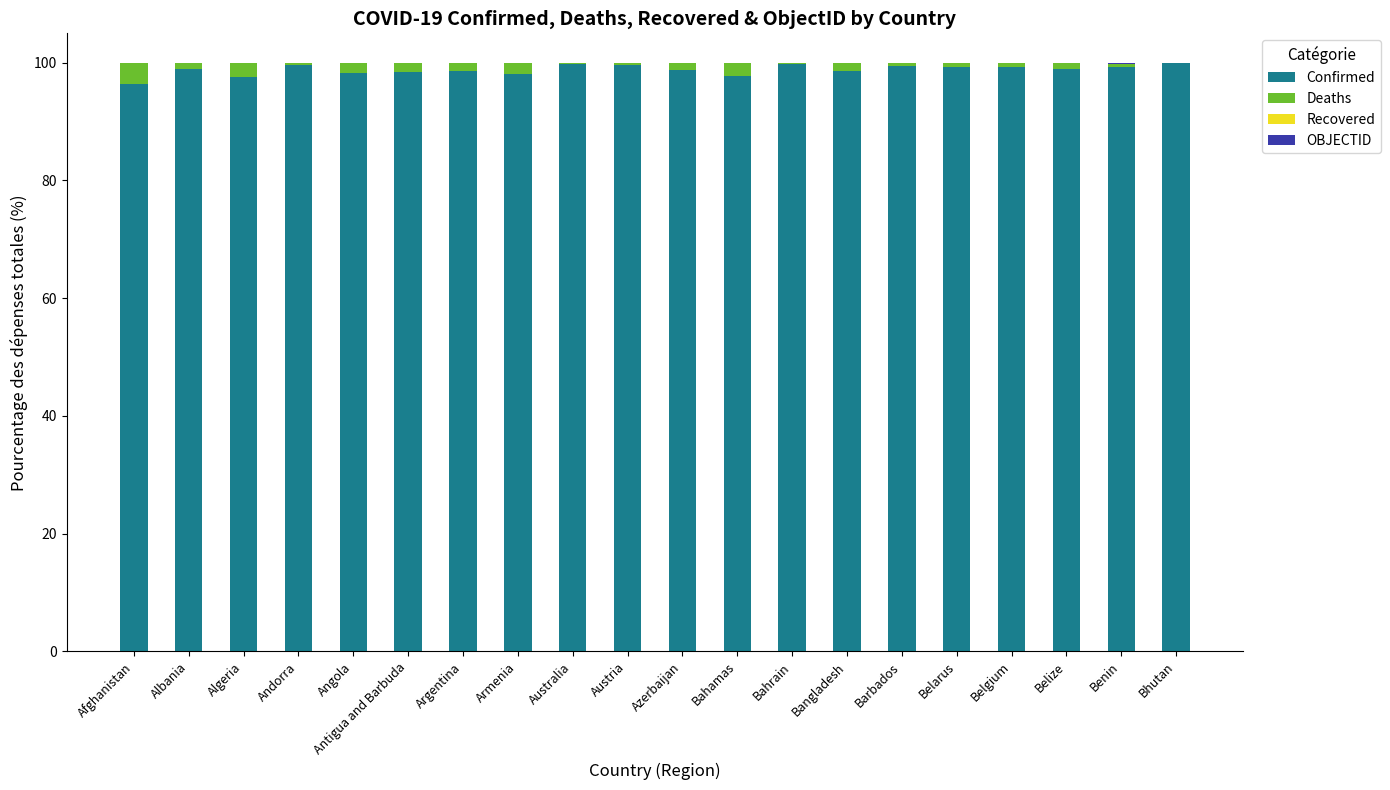

The Confirmed series shows 96.3 at Afghanistan. True or false?

True